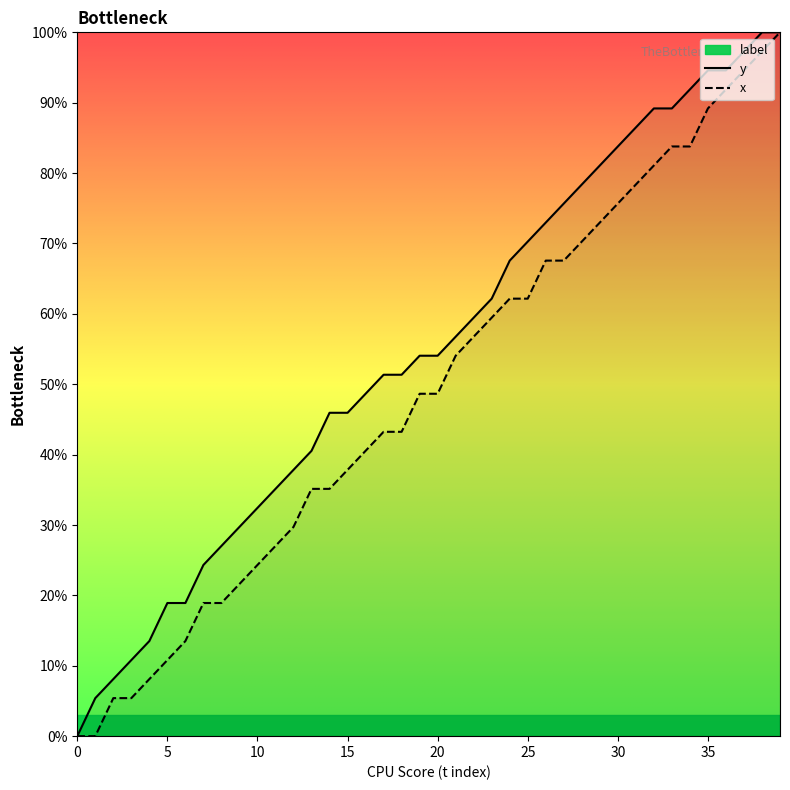

Rank the series by their average value, from lowest to highest.

x, y